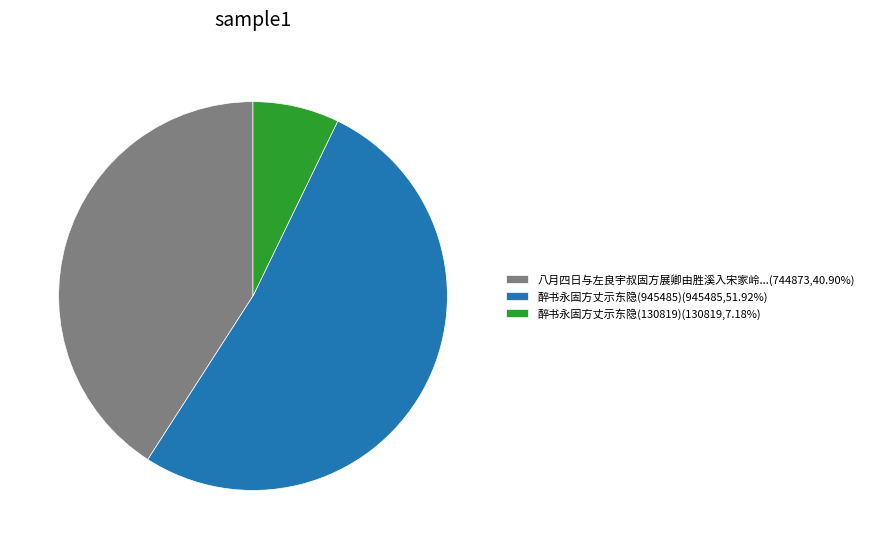

Does any single category account for the majority?

Yes